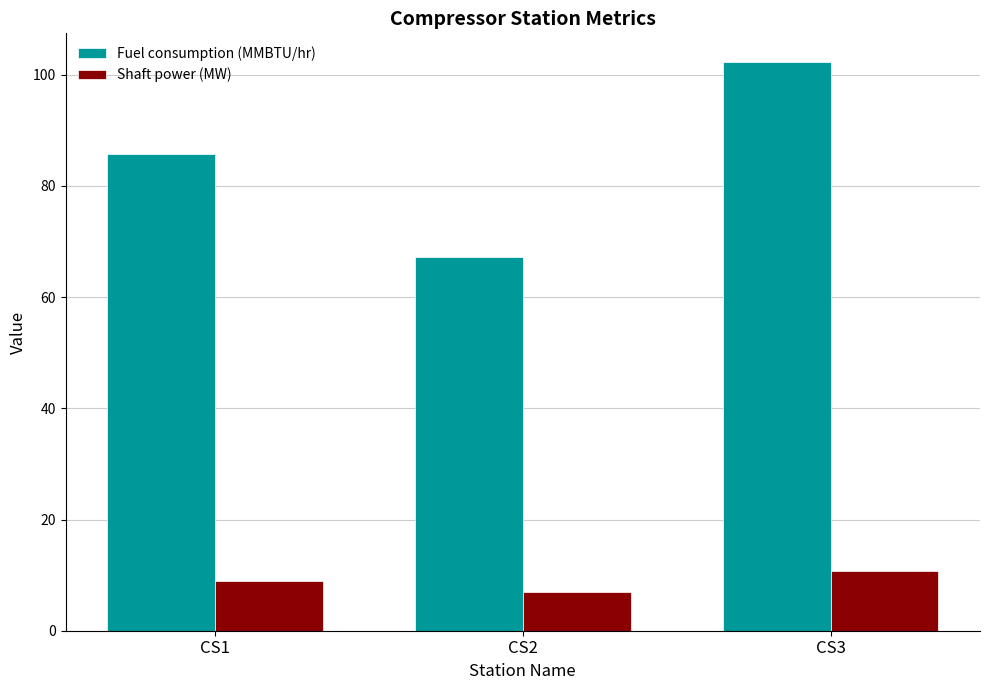

How many data points in Shaft power (MW) are above 8?

2